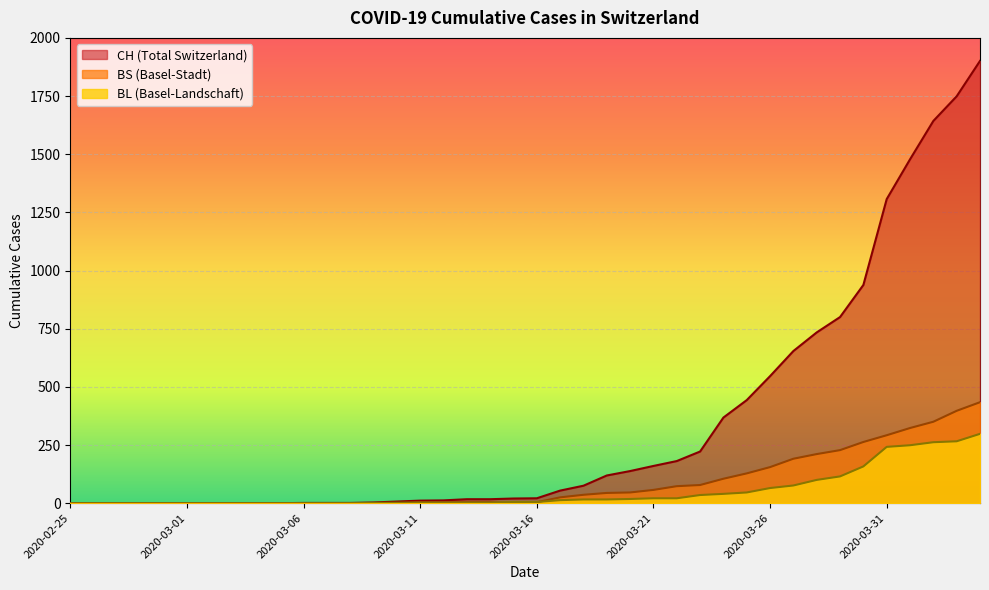

Which has a higher value, 2020-03-27 or 2020-03-10?

2020-03-27